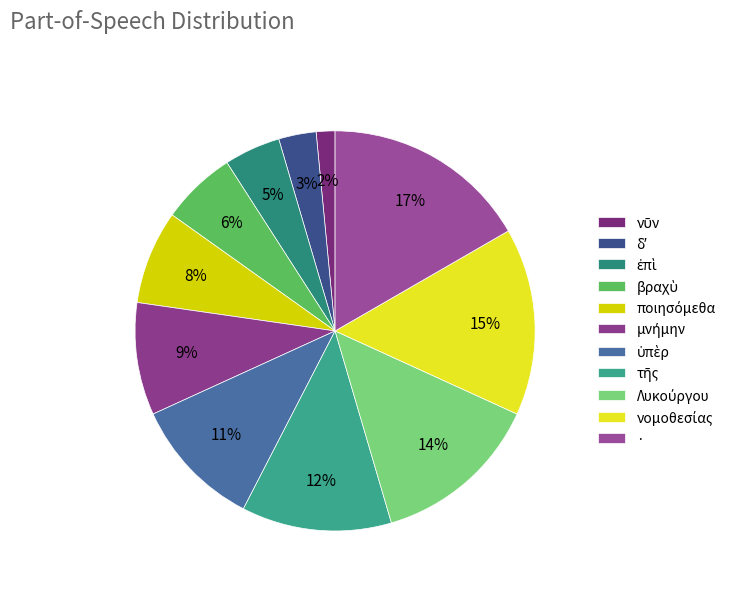

How many segments does this pie chart have?

11